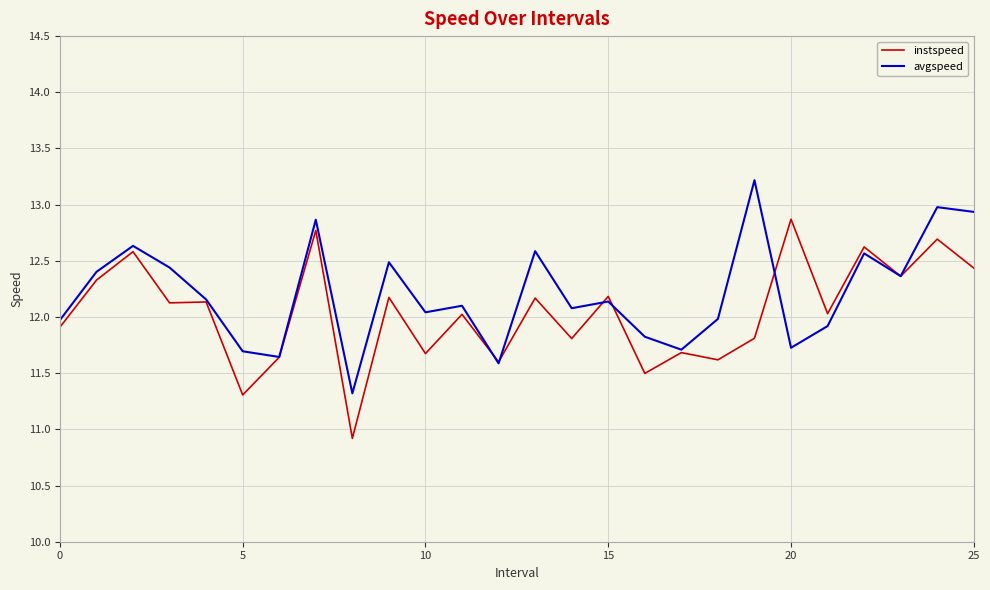

What is the highest value of the instspeed series?

12.9